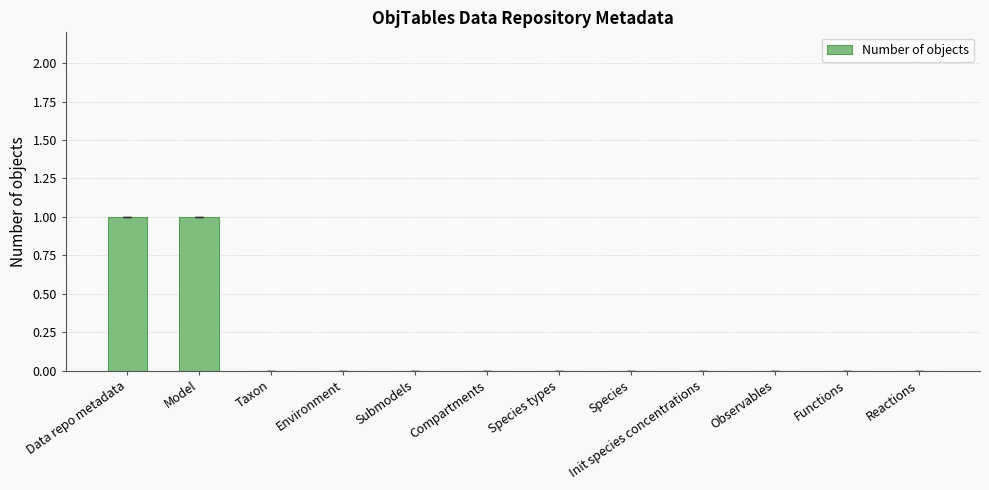

True or false: the data shows 1 at Taxon.

False